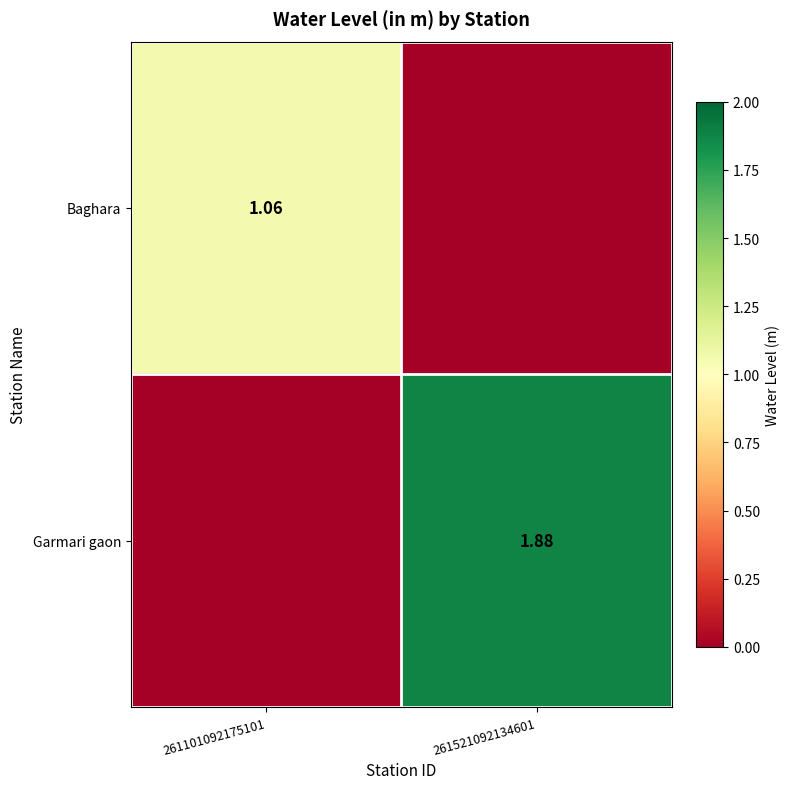

Which category has the highest value in the Garmari gaon series?

261521092134601